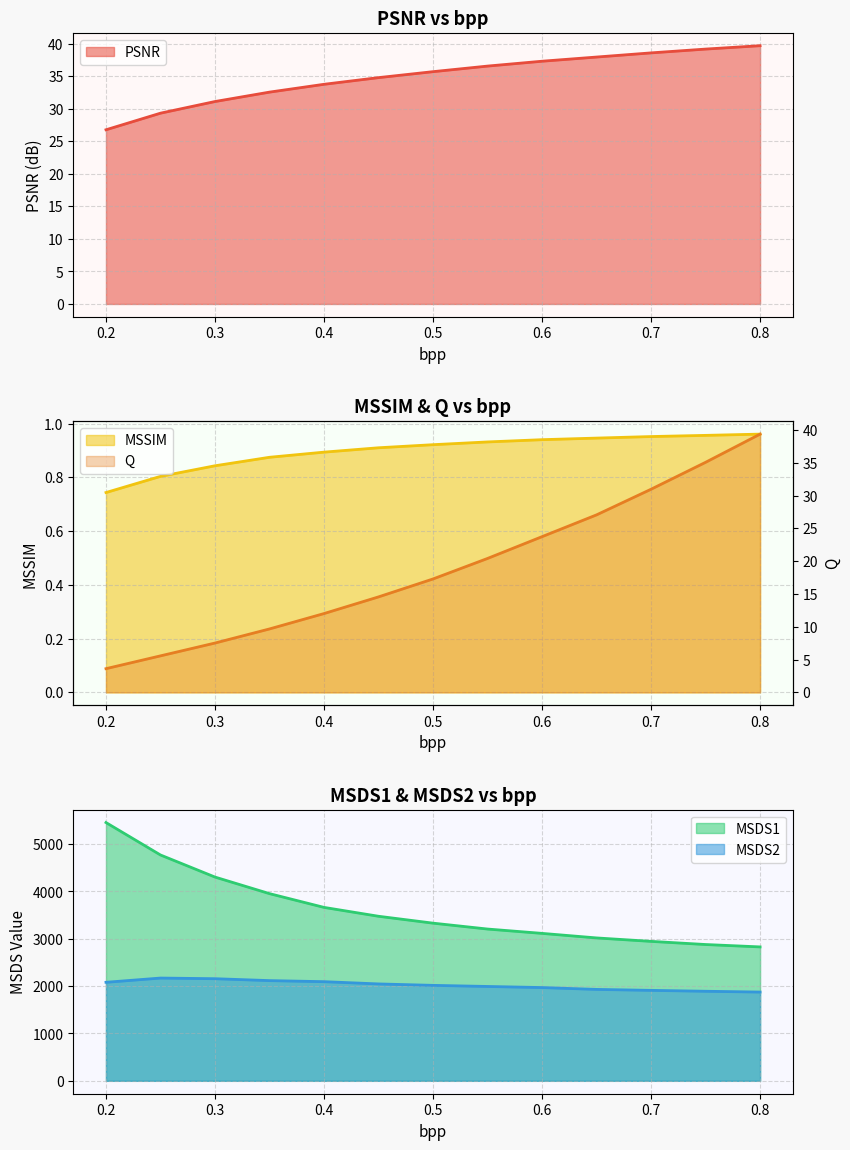

Does the chart have visible grid lines?

Yes